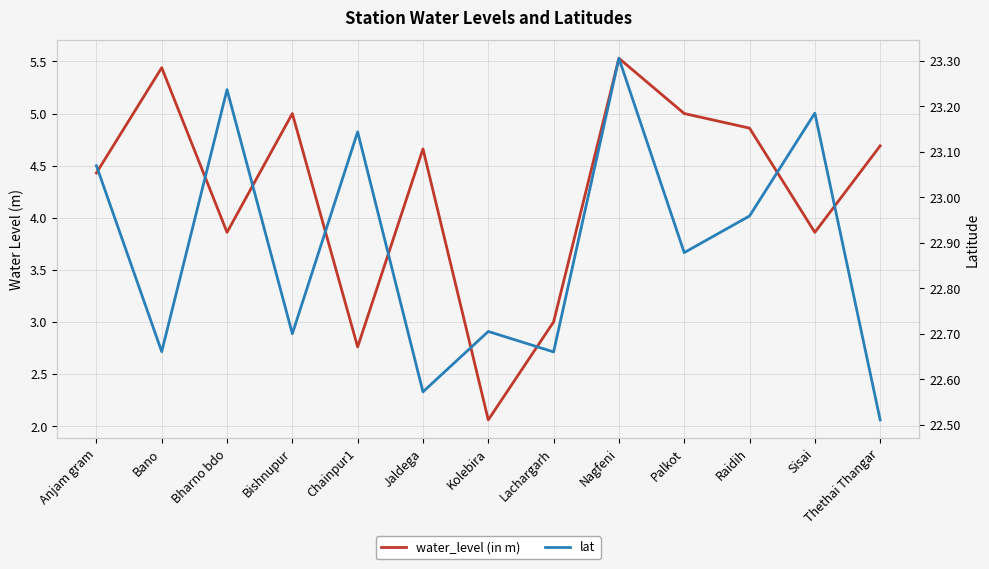

List the series in order of their overall mean, lowest first.

water_level (in m), lat